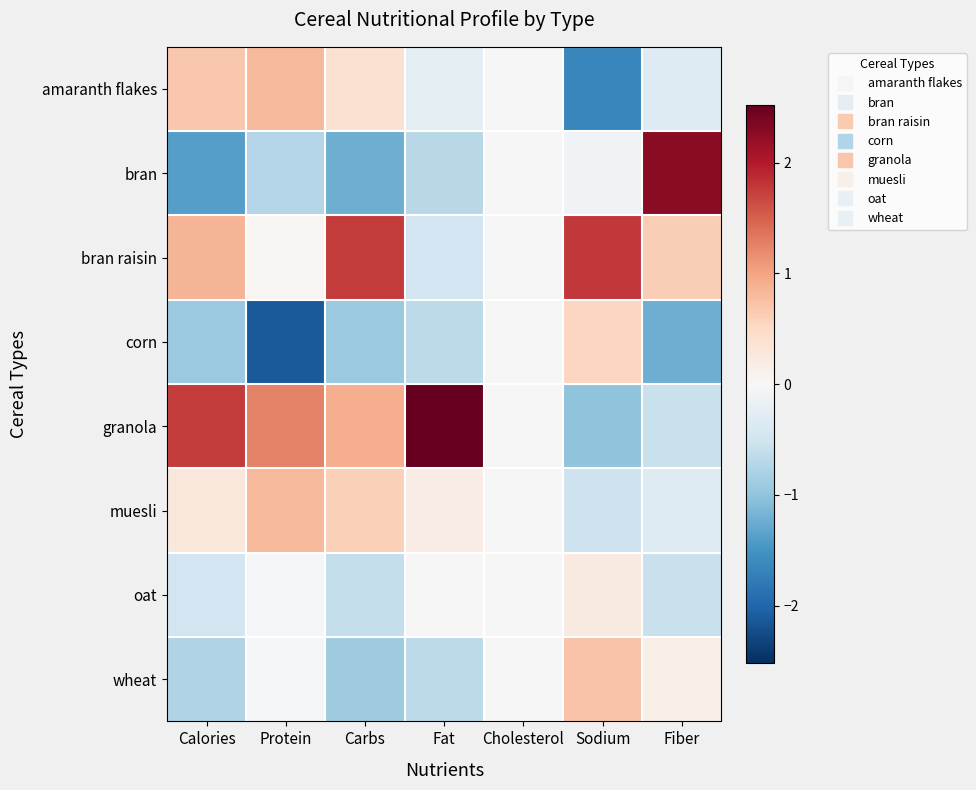

What is the maximum value shown in the chart?

2.5